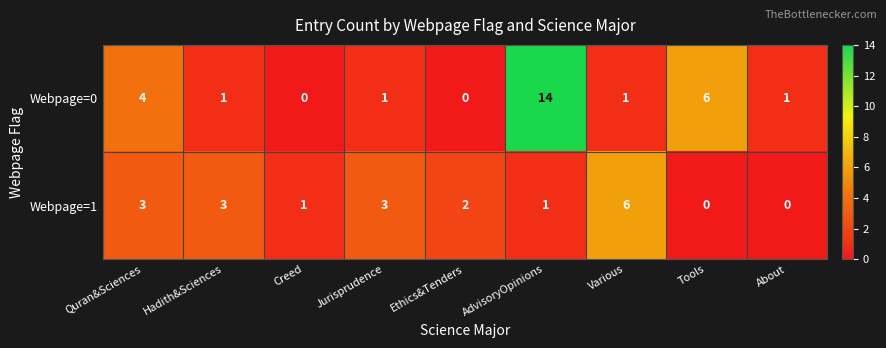

Reading right to left, list all the values displayed in this chart.

Webpage=0: About=1	Tools=6	Various=1	AdvisoryOpinions=14	Ethics&Tenders=0	Jurisprudence=1	Creed=0	Hadith&Sciences=1	Quran&Sciences=4
Webpage=1: About=0	Tools=0	Various=6	AdvisoryOpinions=1	Ethics&Tenders=2	Jurisprudence=3	Creed=1	Hadith&Sciences=3	Quran&Sciences=3